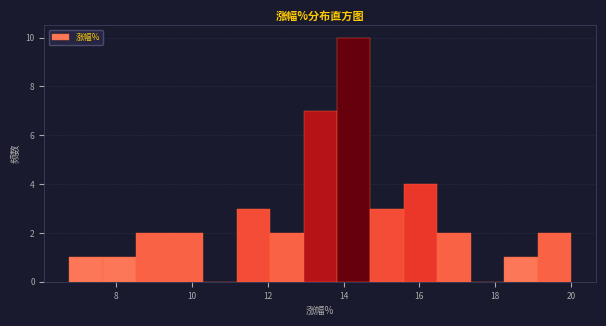

How tall is the bar that spans 14.8 to 15.6 on the x-axis? Neither the bar edges nor the heights are printed on the chart, so give them approximately, as read against the axes.

3